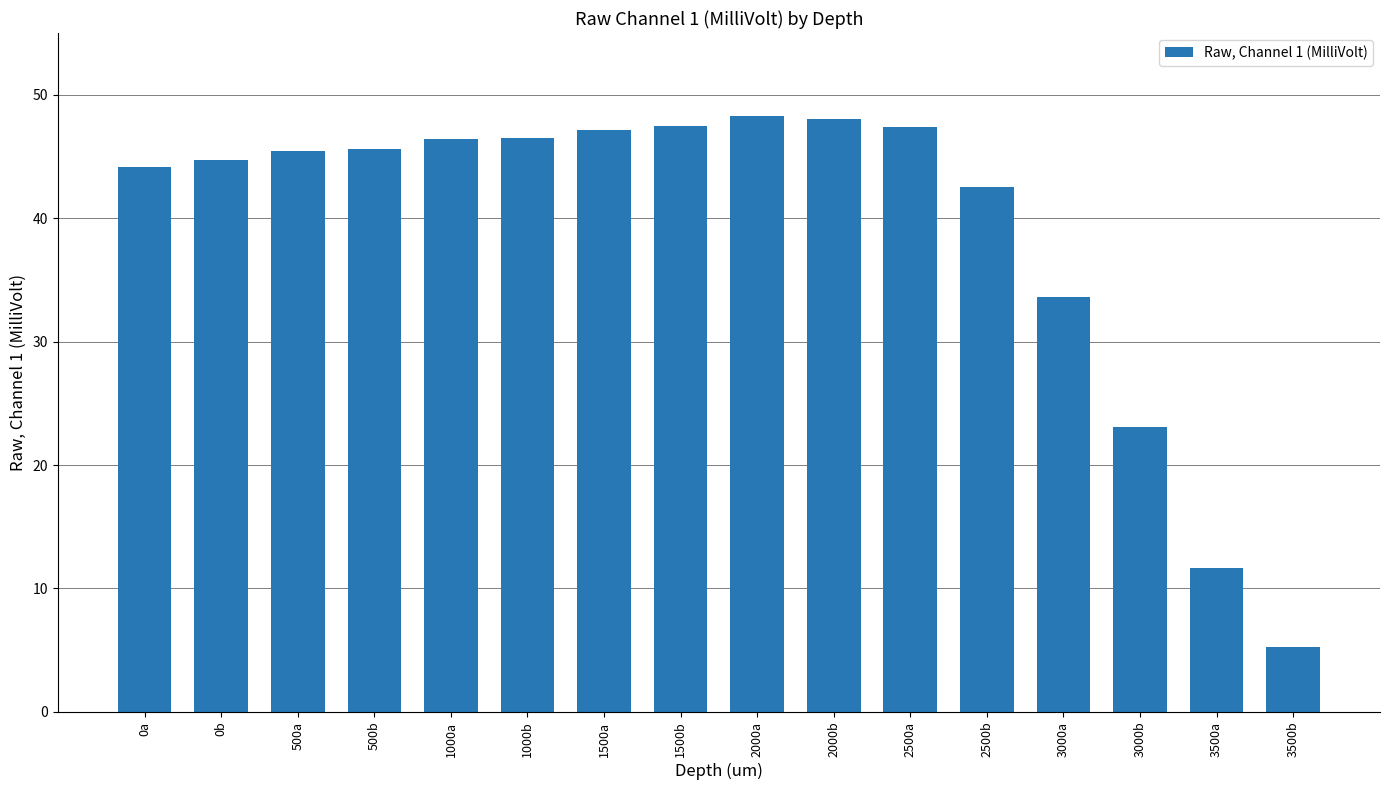

What is the value of the 13th bar from the left?

33.6